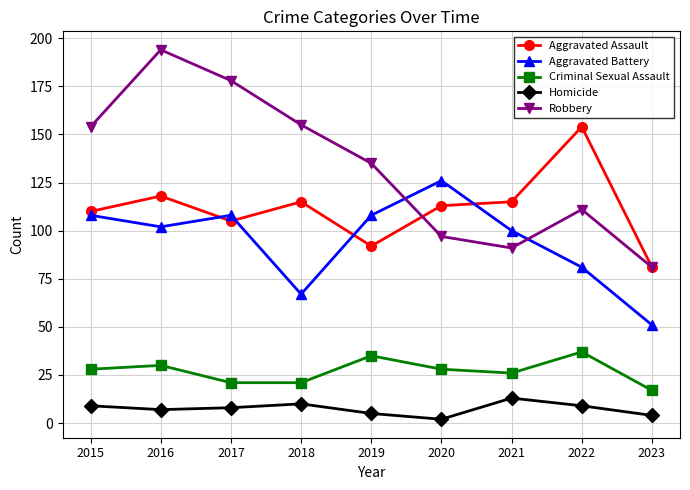

True or false: Robbery has more than 1 points higher than both neighbors.

True